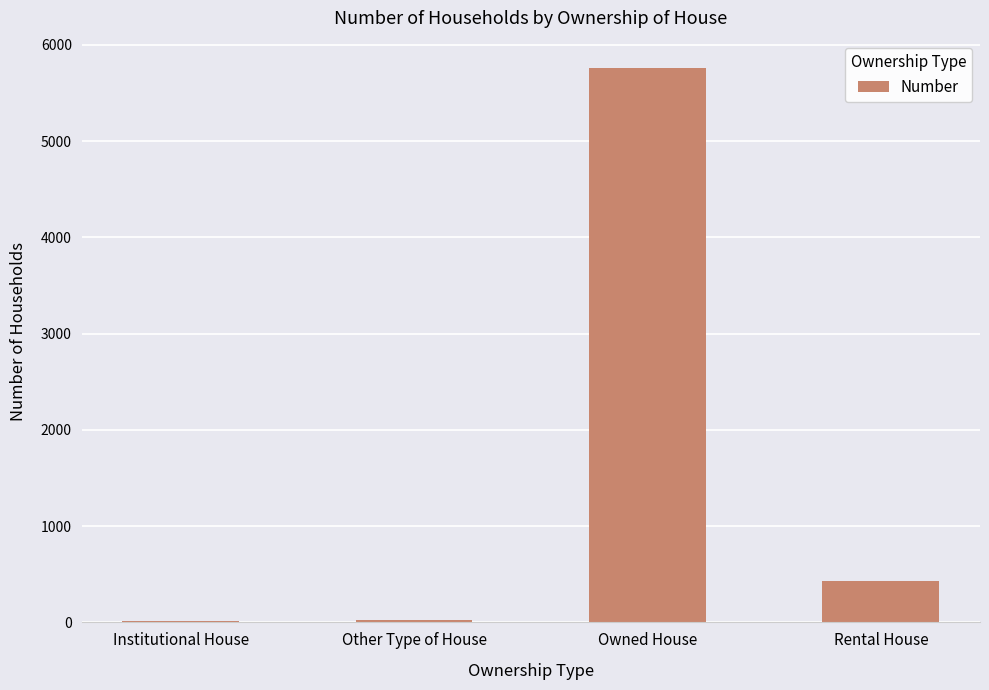

The chart shows a value of 244 at Rental House. True or false?

False